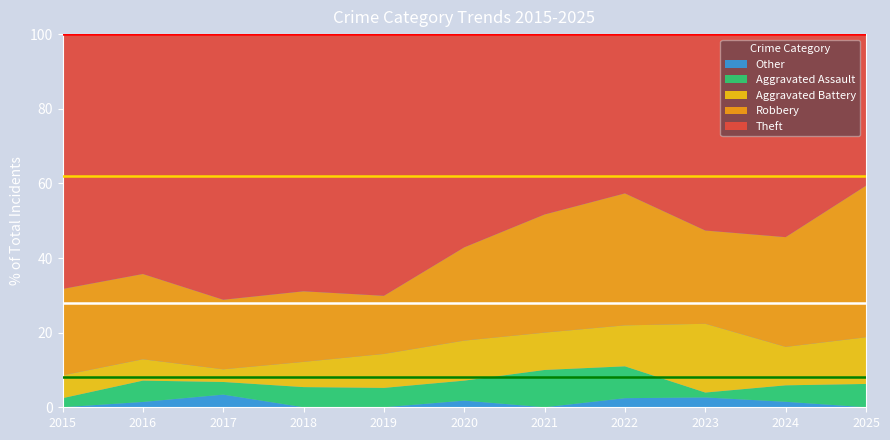

What is the maximum value for Other?

3.4